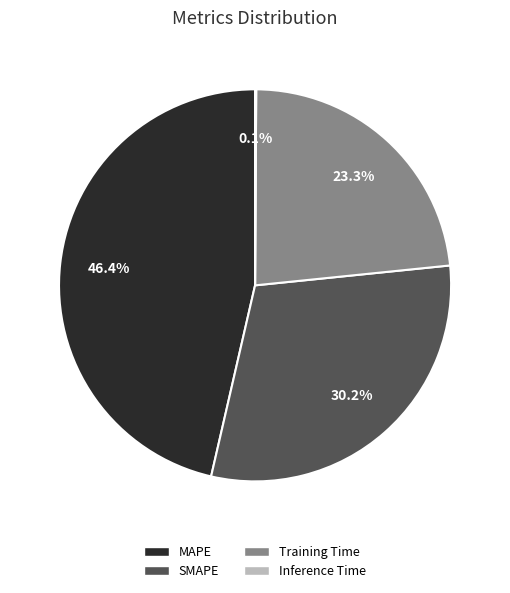

How much of the chart is everything except SMAPE?

69.8%